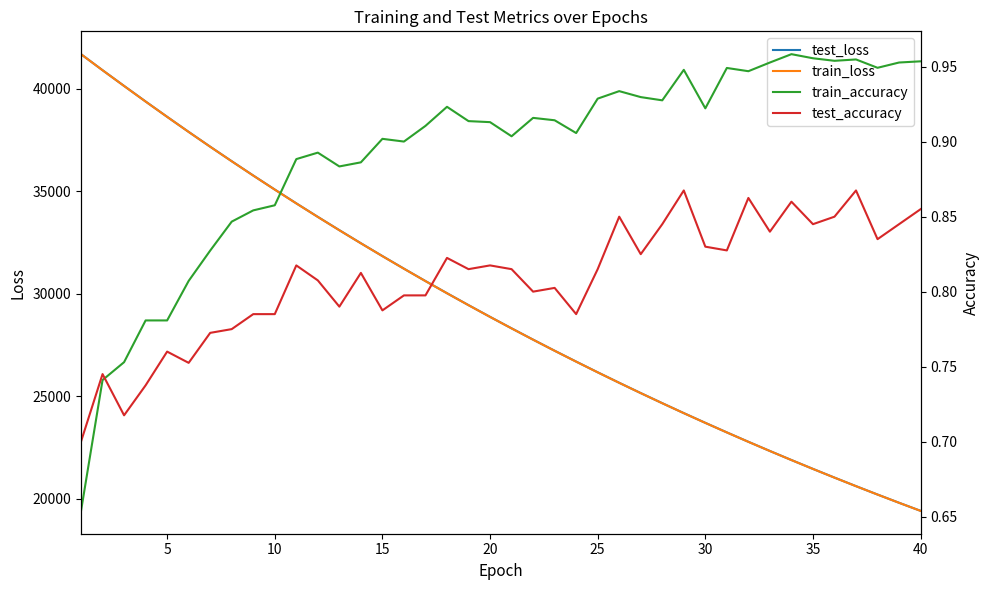

Does the chart display data point markers on the line(s)?

No